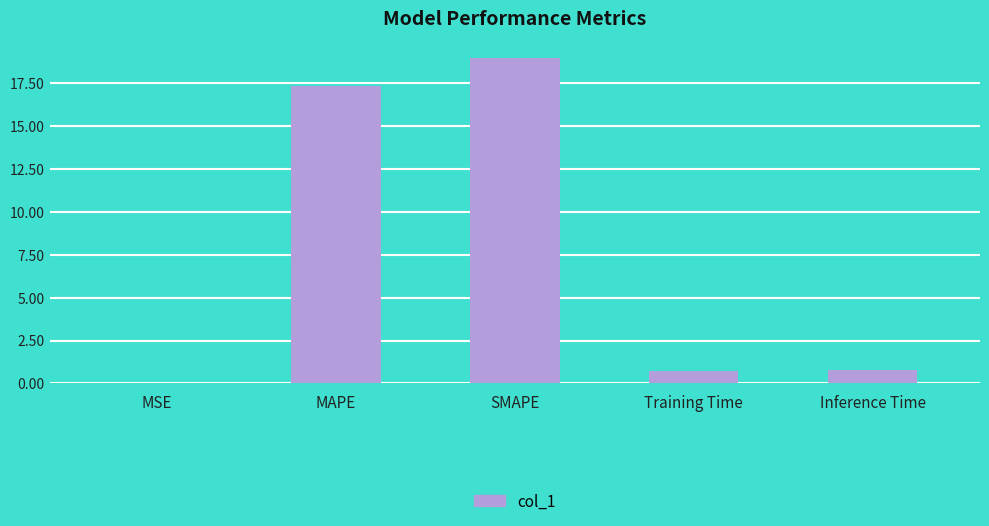

Is it true that the value at SMAPE is 19.0?

True